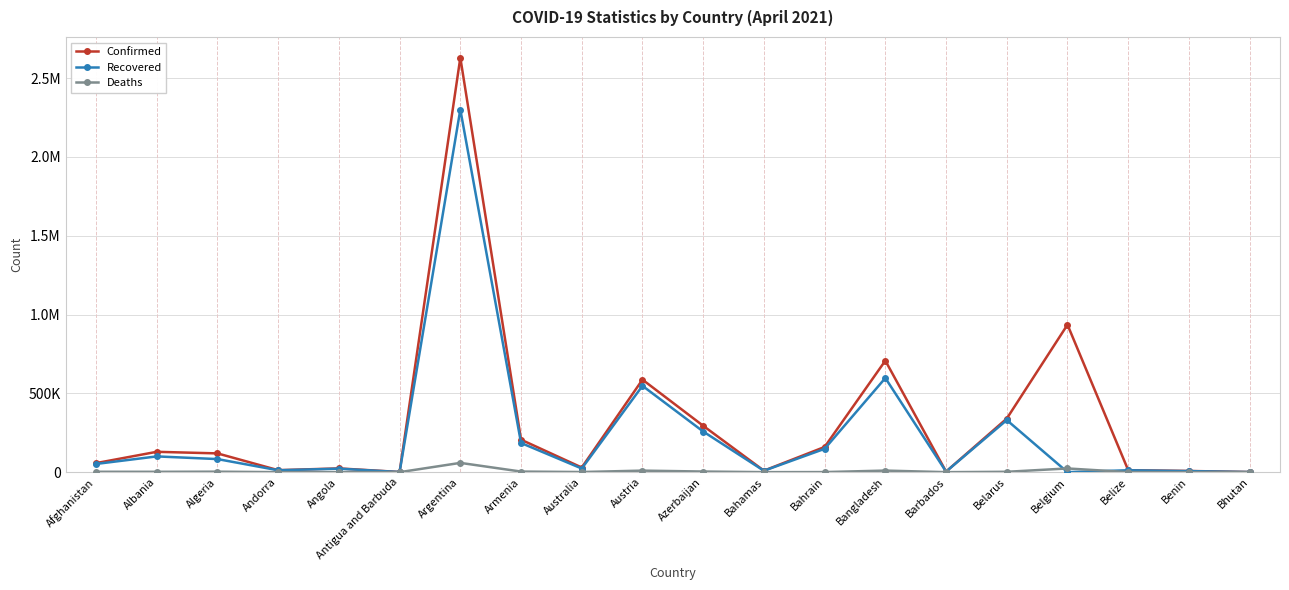

What are all the series names shown in the legend?

Confirmed, Recovered, Deaths